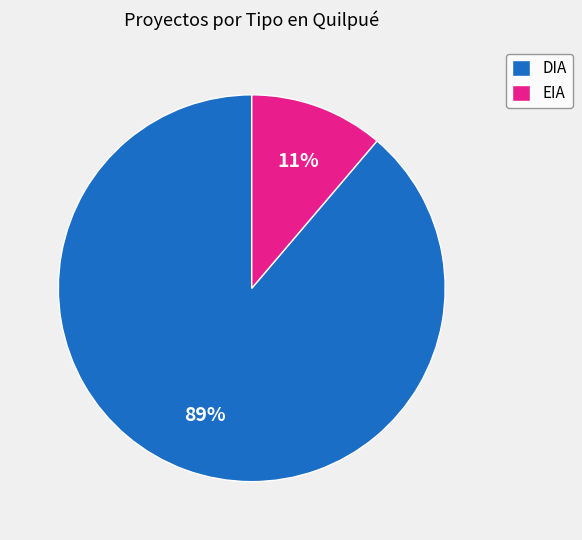

What is the majority slice?

DIA